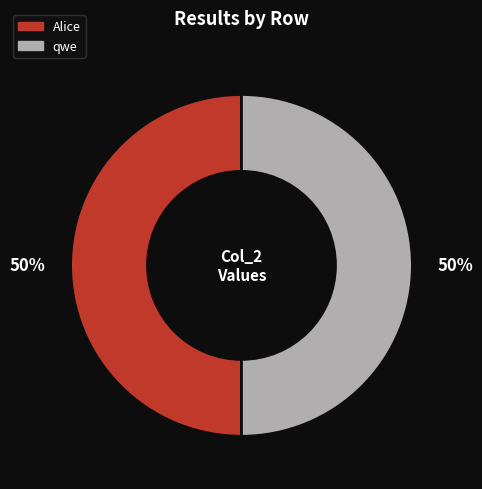

To the nearest percent, what is the average slice percentage?

50%